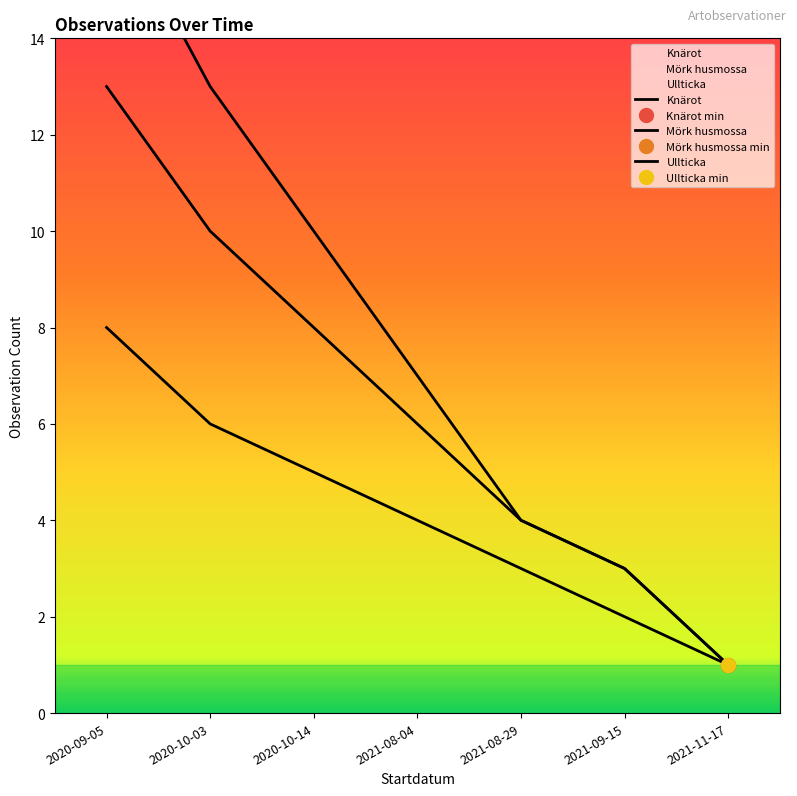

Where is Ullticka nearest to the value 9?

2020-10-14